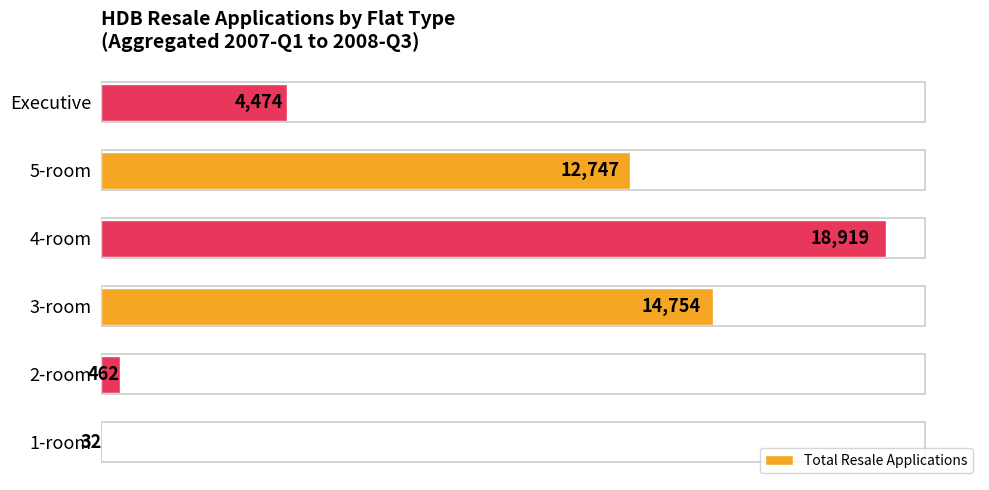

Reading bottom to top, transcribe all the data shown in this chart.

1-room=32	2-room=462	3-room=14754	4-room=18919	5-room=12747	Executive=4474